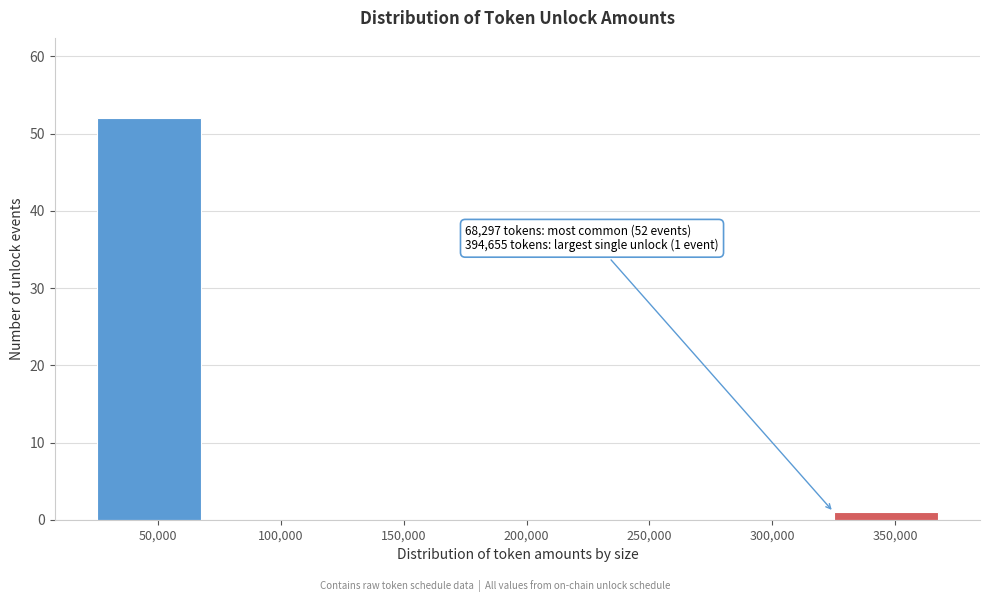

Reading left to right, transcribe all the data shown in this chart.

50,000=52	100,000=0	150,000=0	200,000=0	250,000=0	300,000=0	350,000=1